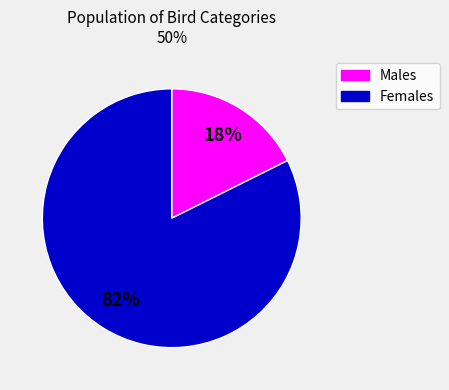

Which has a higher value, Females or Males?

Females